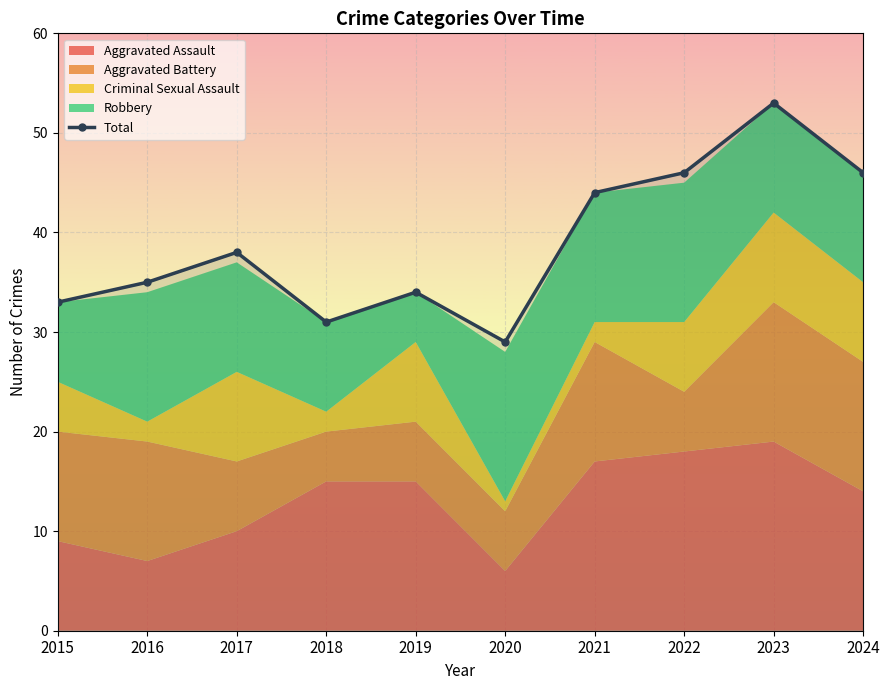

At which label is the value closest to 41?

2017